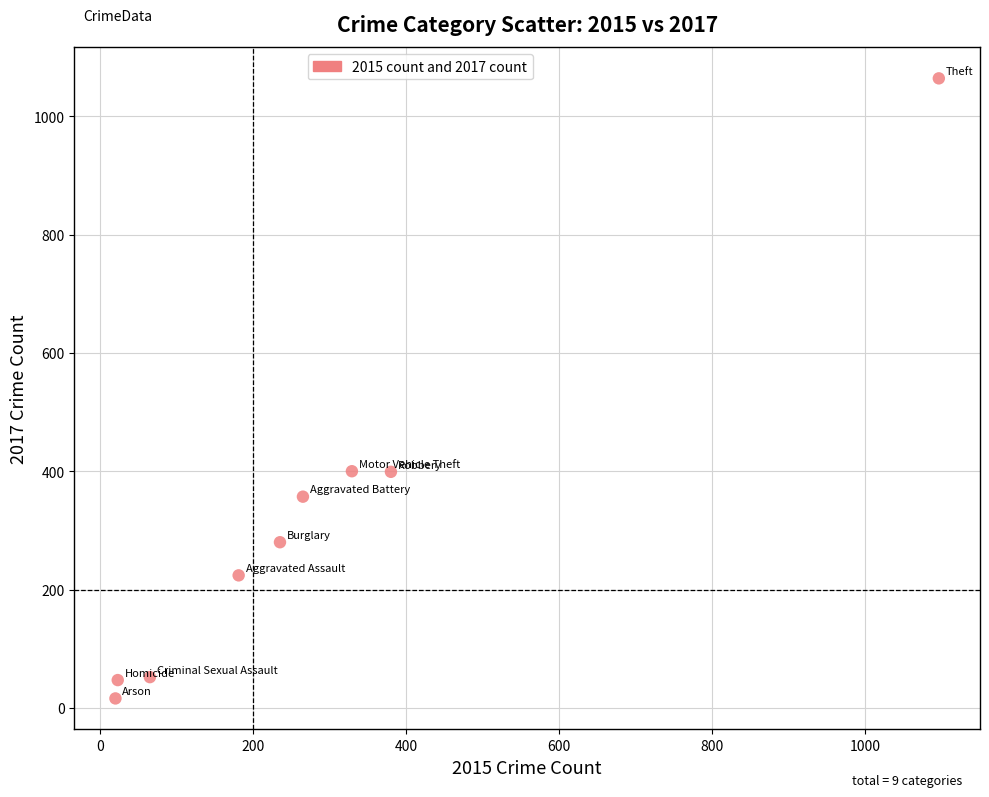

What is the range of X values (max minus min)?

1076